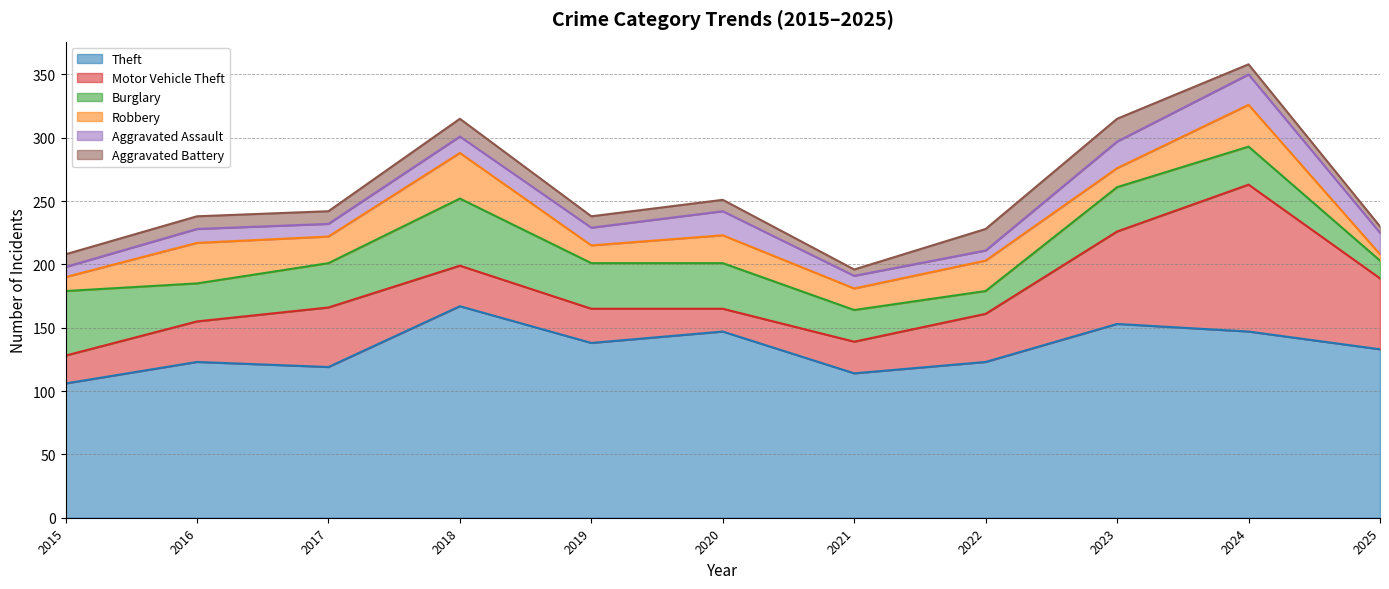

At which category does Motor Vehicle Theft reach its first local valley?

2020